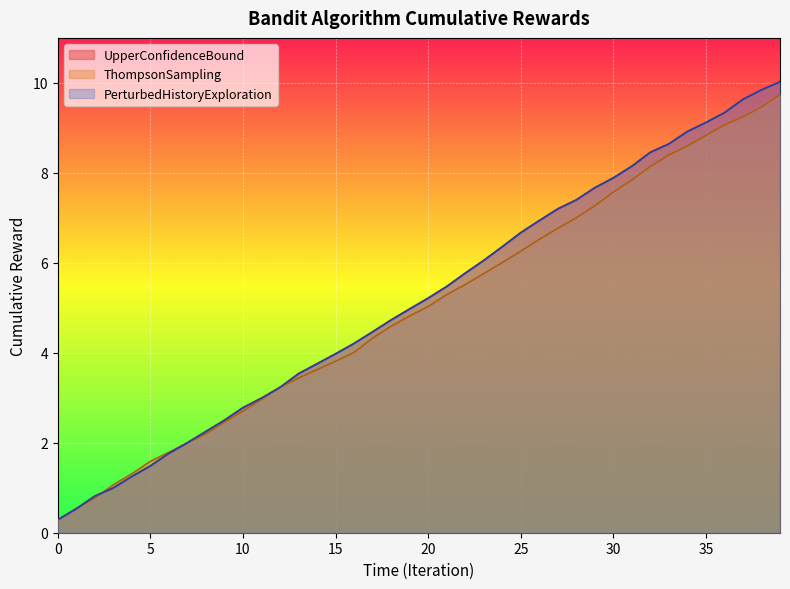

Reading left to right, list all the values displayed in this chart.

UpperConfidenceBound: 0.3	0.5	0.8	1.0	1.3	1.5	1.8	2.0	2.3	2.5	2.8	3.0	3.2	3.5	3.8	4.0	4.2	4.5	4.7	5.0	5.2	5.5	5.8	6.1	6.4	6.7	6.9	7.2	7.4	7.7	7.9	8.1	8.5	8.6	8.9	9.1	9.3	9.6	9.8	10.0
ThompsonSampling: 0.3	0.5	0.8	1.1	1.3	1.6	1.8	2.0	2.2	2.5	2.7	3.0	3.2	3.4	3.6	3.8	4.0	4.3	4.6	4.8	5.0	5.3	5.5	5.8	6.0	6.3	6.5	6.8	7.0	7.3	7.6	7.8	8.1	8.4	8.6	8.8	9.1	9.2	9.5	9.7
PerturbedHistoryExploration: 0.3	0.5	0.8	1.0	1.3	1.5	1.8	2.0	2.3	2.5	2.8	3.0	3.2	3.5	3.8	4.0	4.2	4.5	4.7	5.0	5.2	5.5	5.8	6.1	6.4	6.7	6.9	7.2	7.4	7.7	7.9	8.1	8.5	8.6	8.9	9.1	9.3	9.6	9.8	10.0